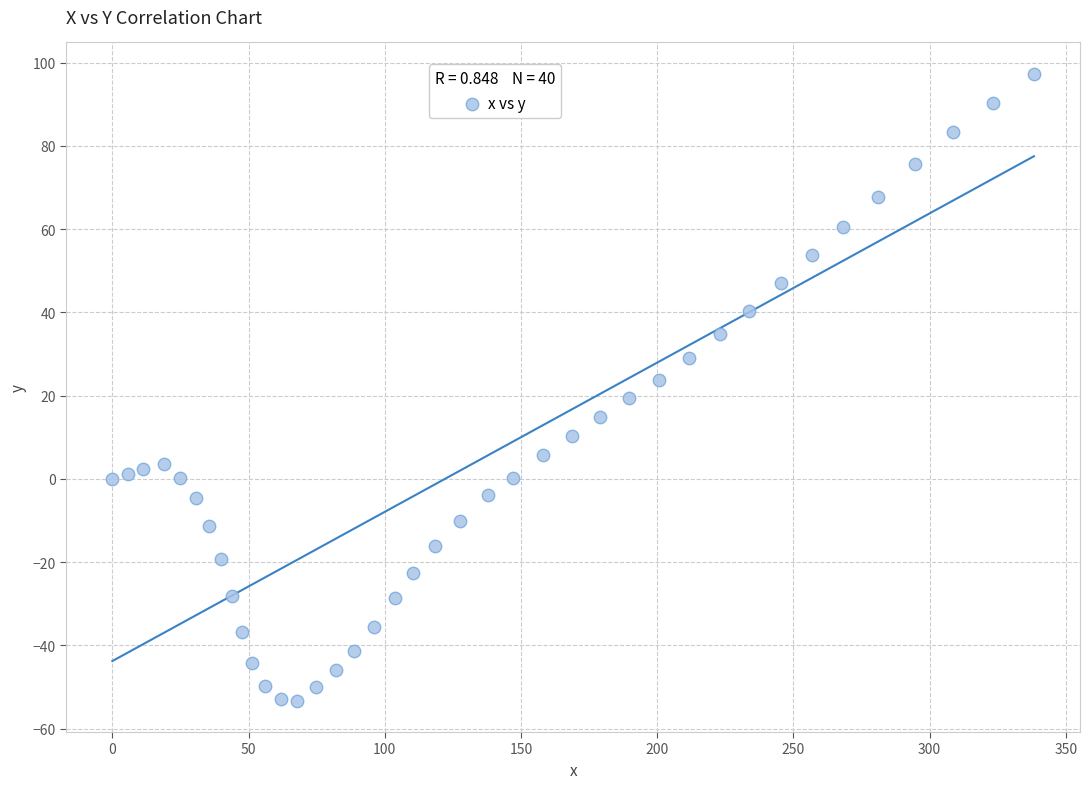

What is the range of Y values (max minus min)?

150.6